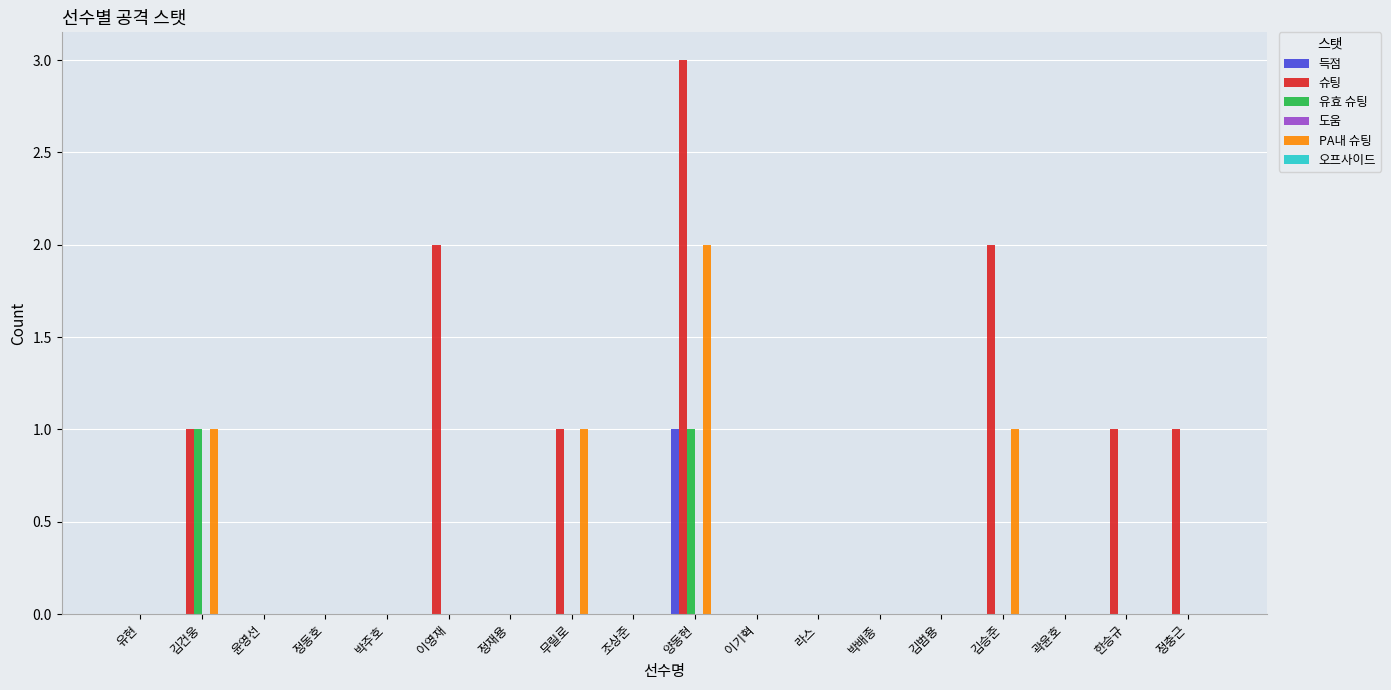

What is the total value across all series at 무릴로?

2